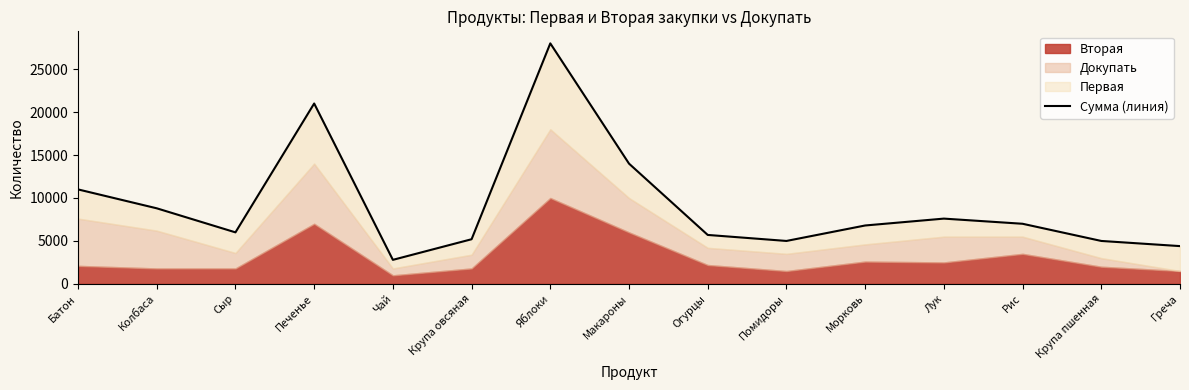

List the labels in order of value, largest first.

Яблоки, Печенье, Макароны, Батон, Колбаса, Лук, Рис, Морковь, Сыр, Огурцы, Крупа овсяная, Помидоры, Крупа пшенная, Греча, Чай